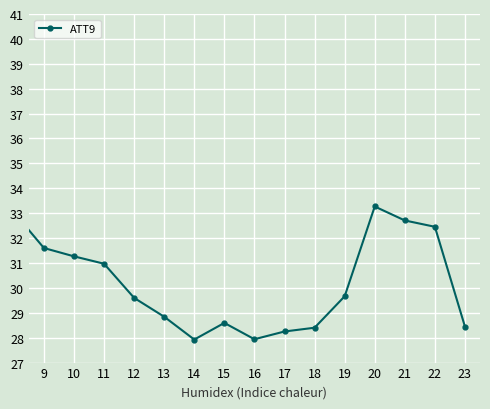

Reading left to right, extract all data points from this chart.

37.4	38.4	38.8	39.7	40.4	39.4	37.1	36.0	33.0	31.6	31.3	31.0	29.6	28.8	27.9	28.6	27.9	28.2	28.4	29.7	33.3	32.7	32.5	28.4